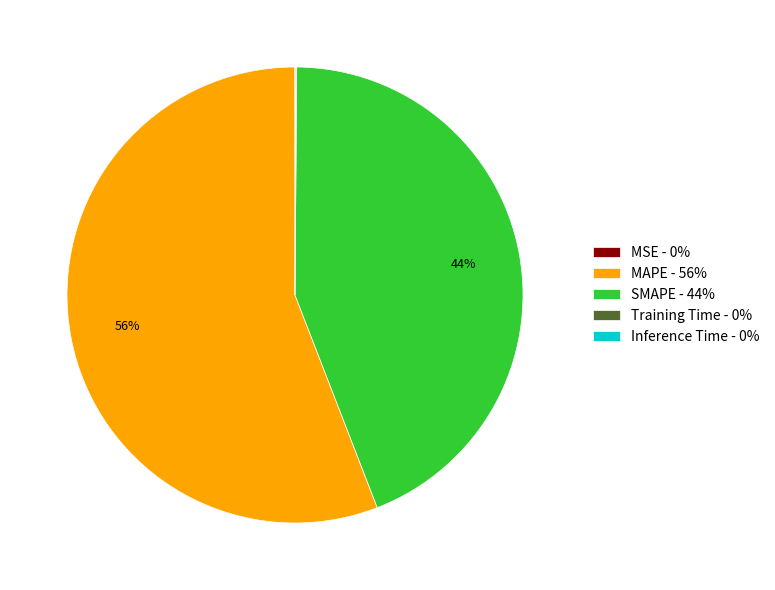

True or false: SMAPE - 44% accounts for 30% of the total.

False